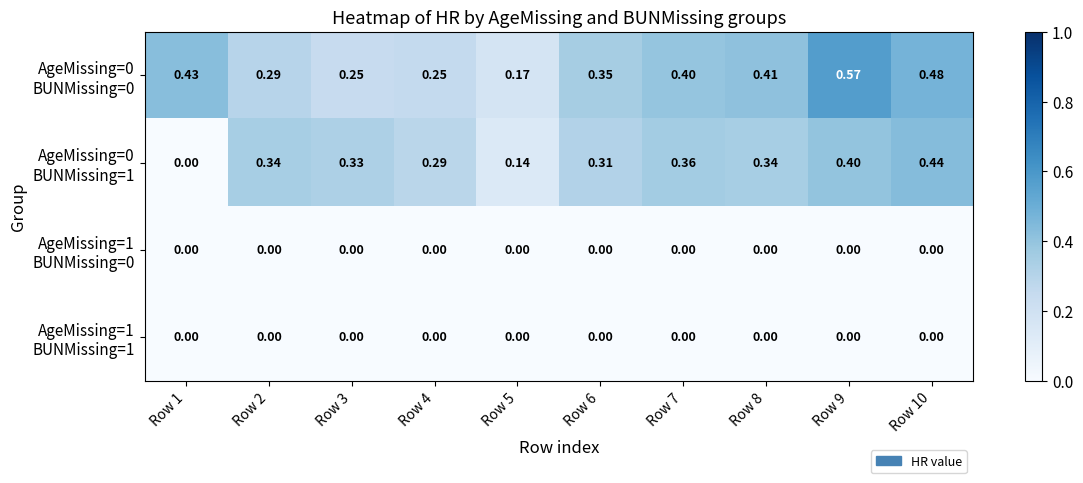

What is the total value across all series at Row 3?

0.6